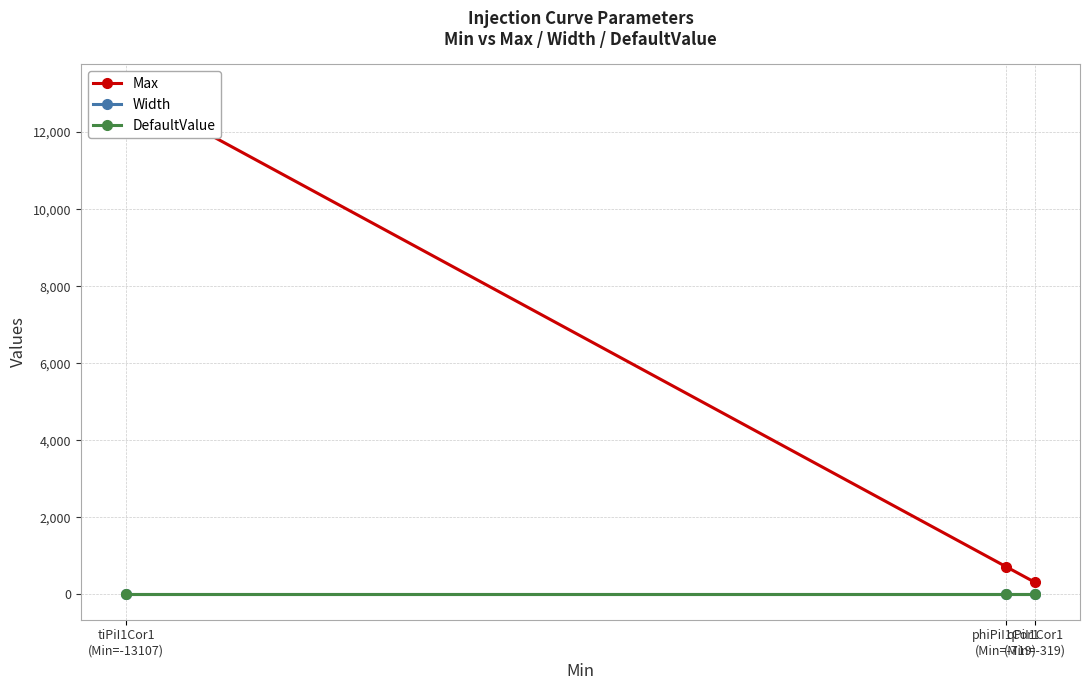

At which label is DefaultValue closest to 0?

qPiI1Cor1
(Min=-319)